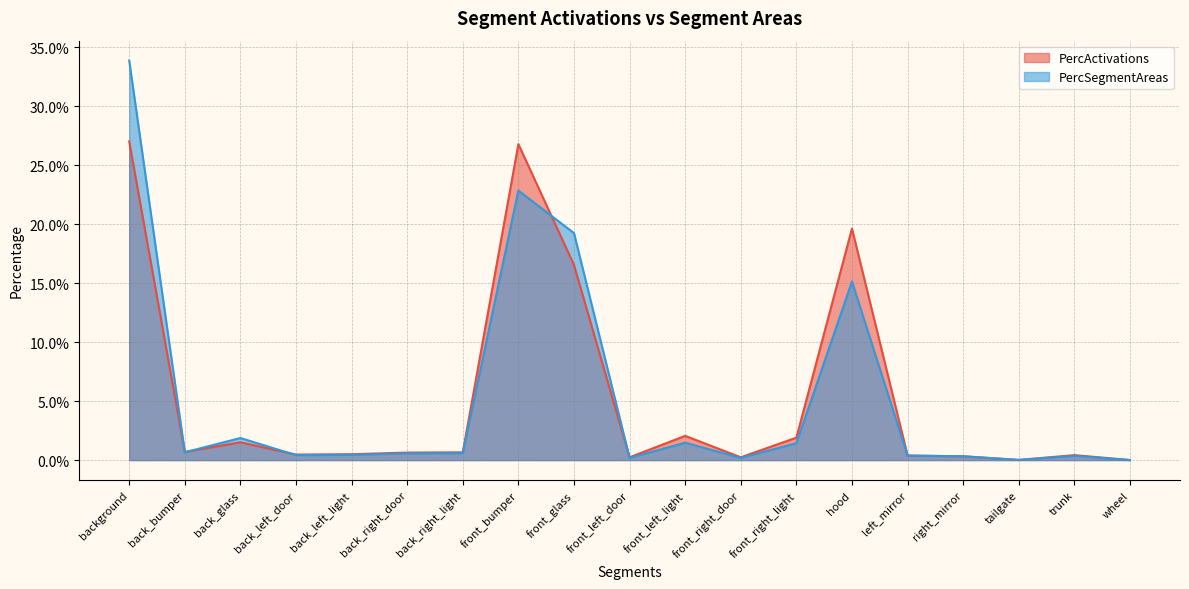

At which category is the sum across all series the highest?

background